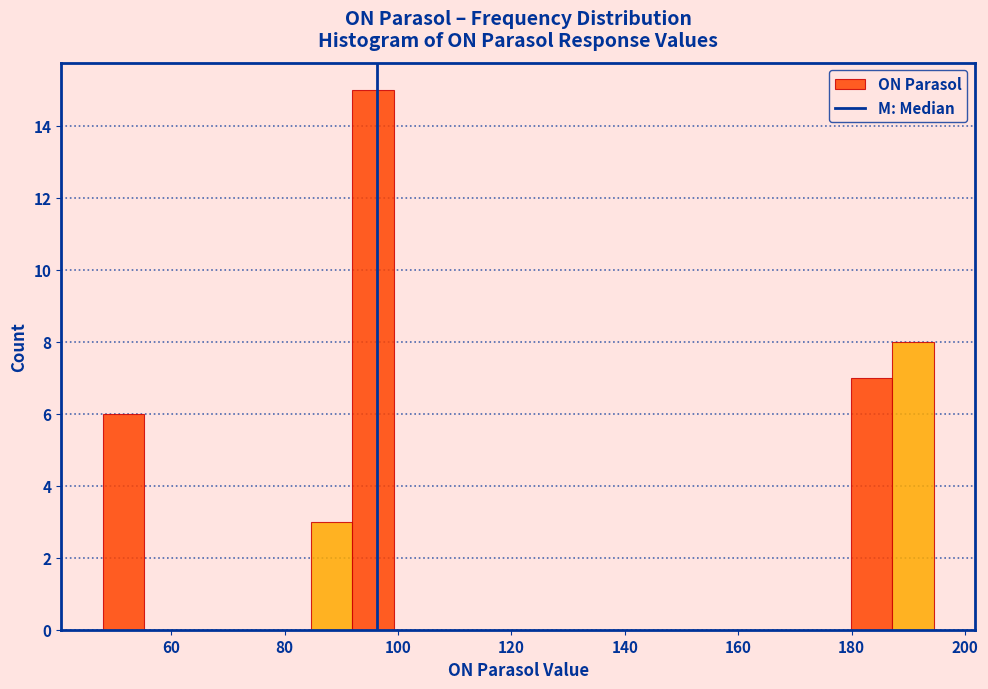

Read against the x-axis, roughly where is the centre of the tallest bar?

96